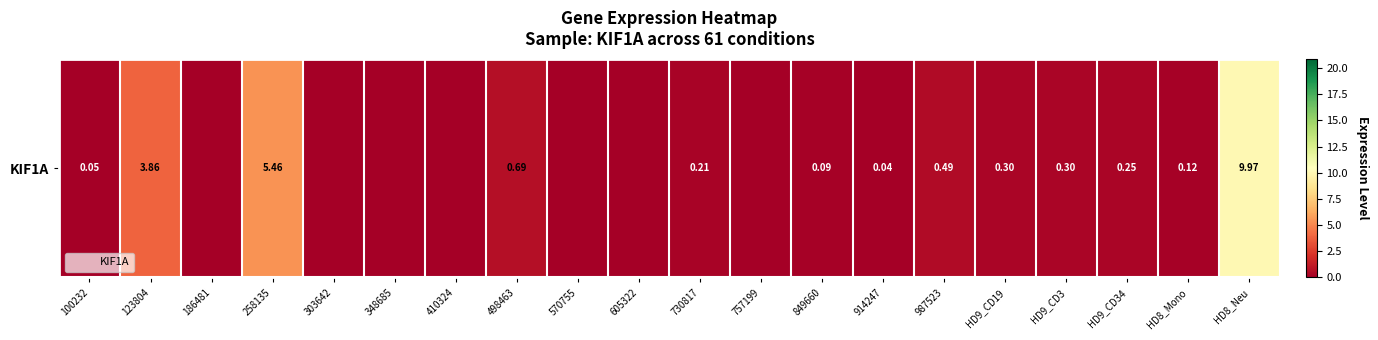

The chart shows a value of 5.5 at 258135. True or false?

True